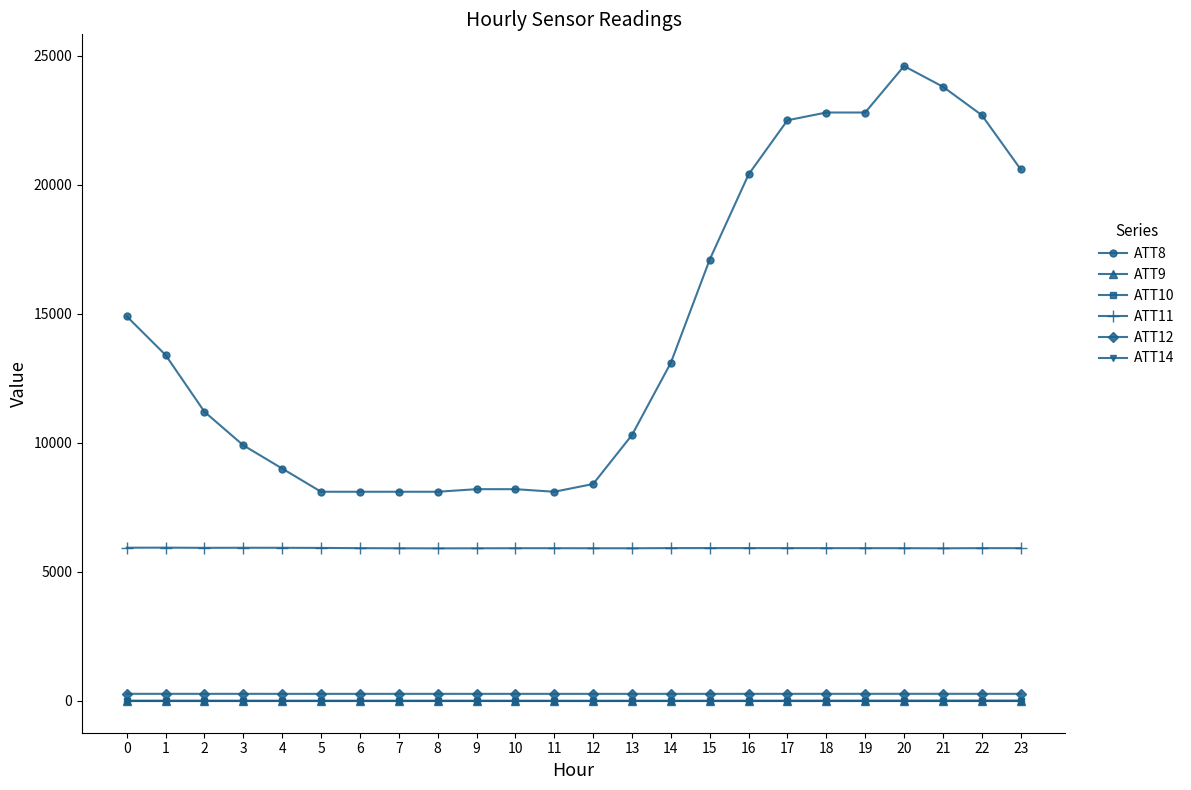

At how many categories does at least one series exceed 5170?

24